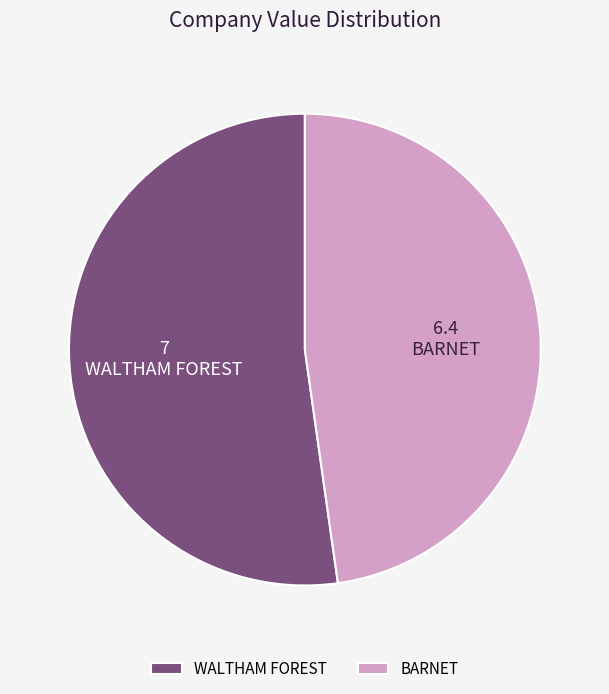

Is it true that WALTHAM FOREST is 66% of the pie?

False